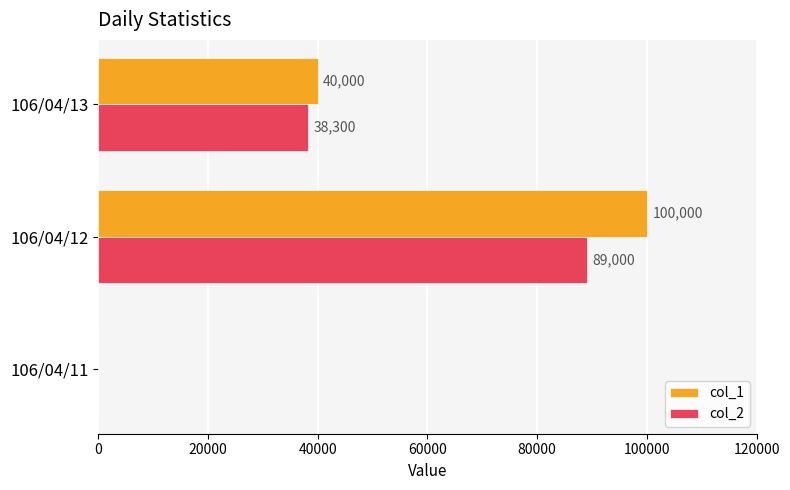

Where is col_1 nearest to the value 50000?

106/04/13